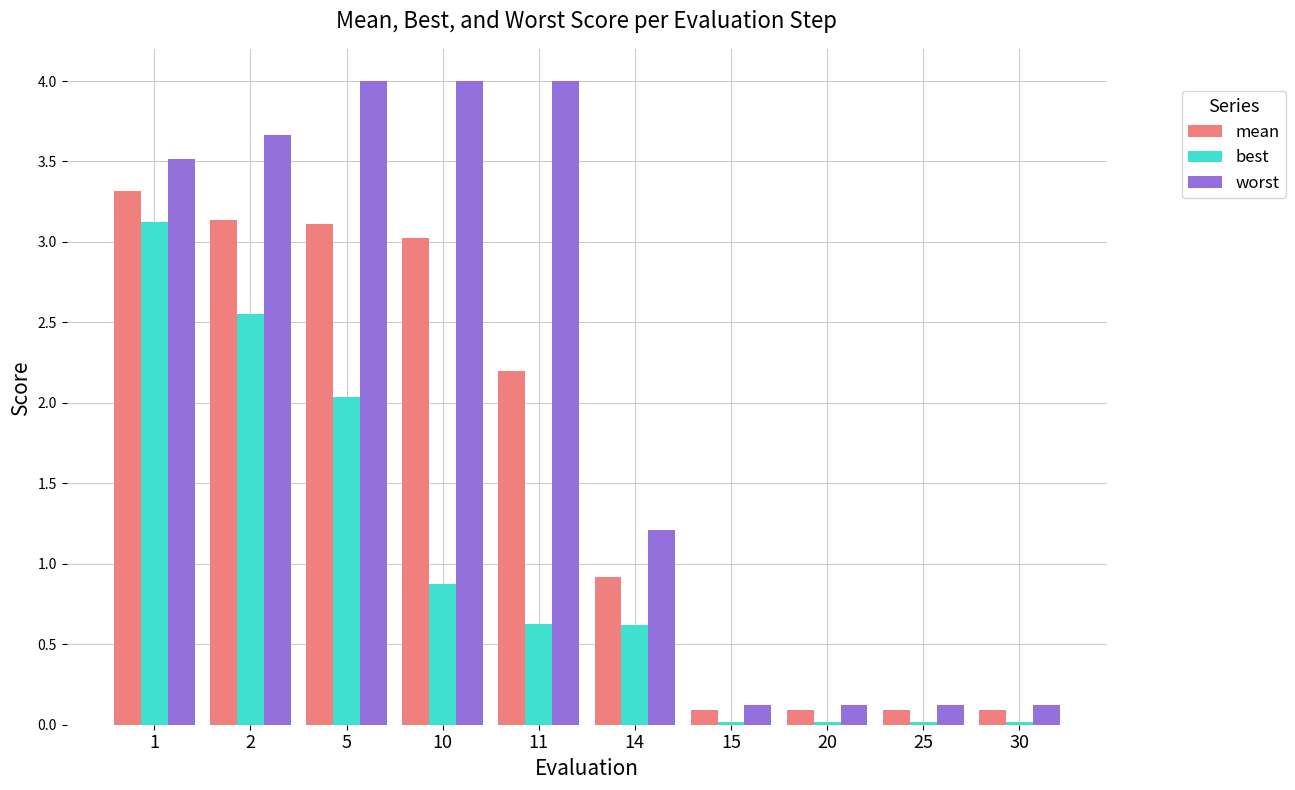

How many distinct data groups are displayed?

3